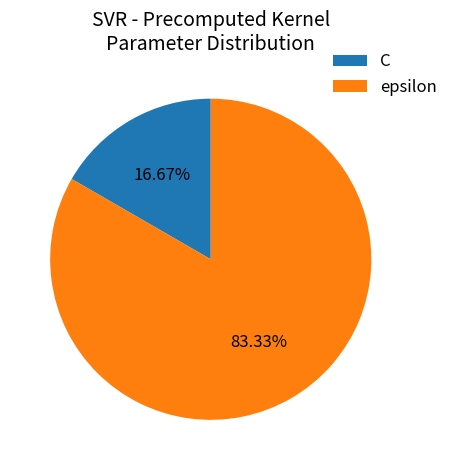

To the nearest percent, what is the combined percentage of C and epsilon?

100%